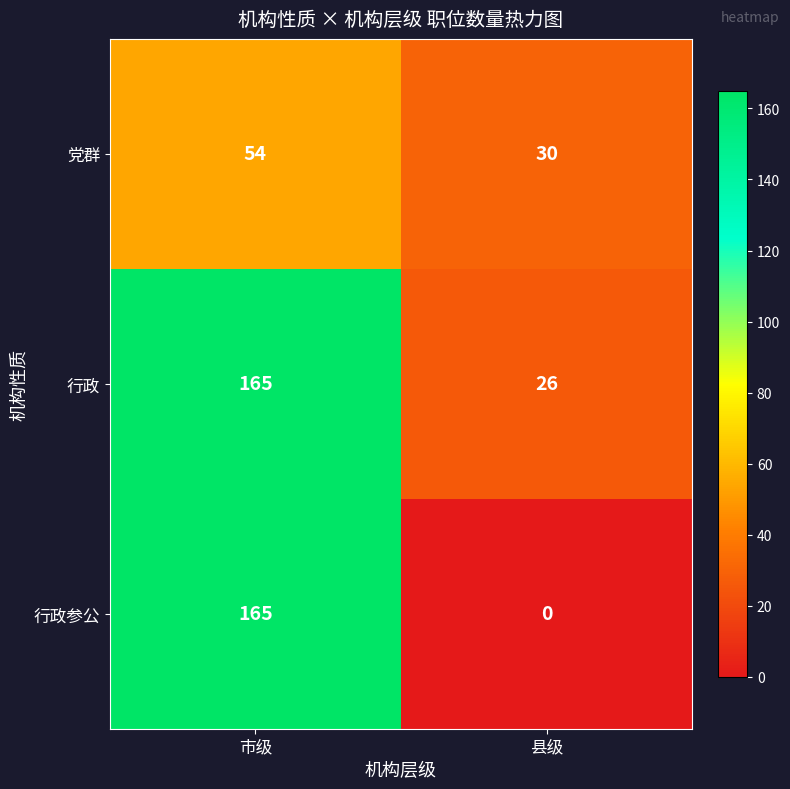

How many distinct data groups are displayed?

3